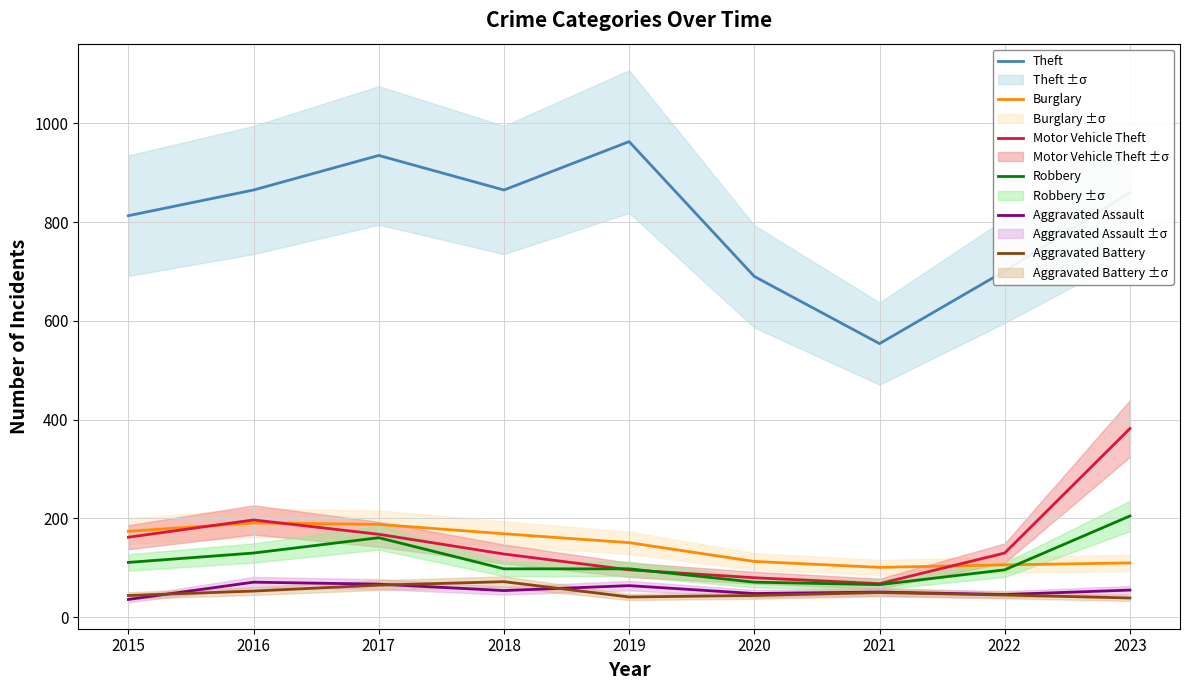

True or false: Theft has a value of 554 at 2021.

True